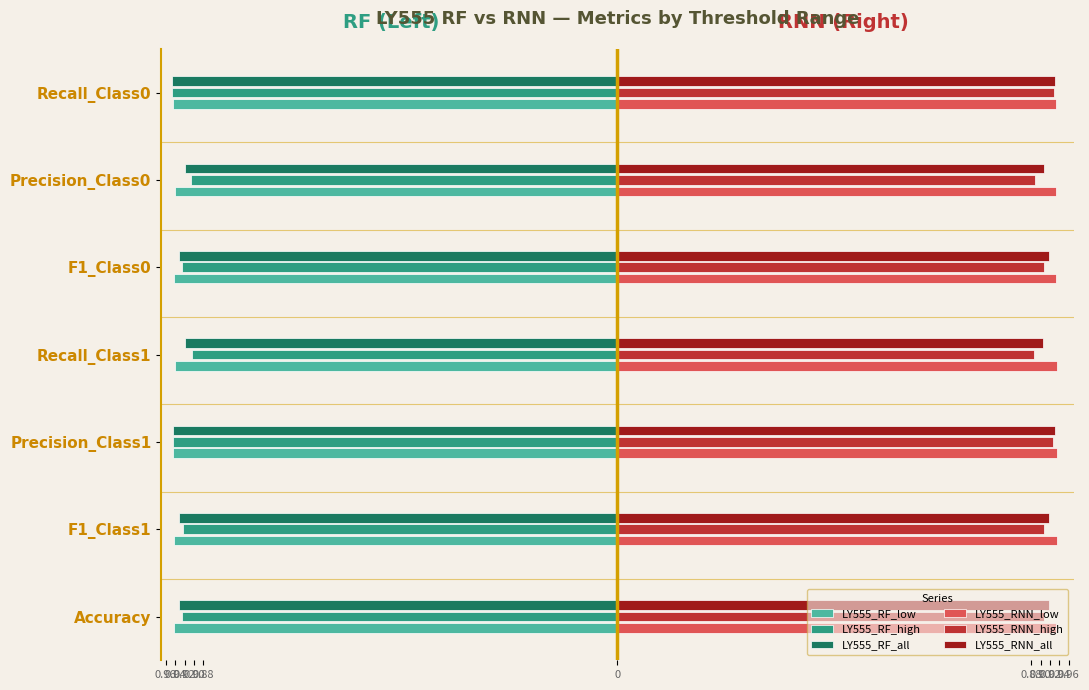

What are all the series names shown in the legend?

LY555_RF_low, LY555_RF_high, LY555_RF_all, LY555_RNN_low, LY555_RNN_high, LY555_RNN_all